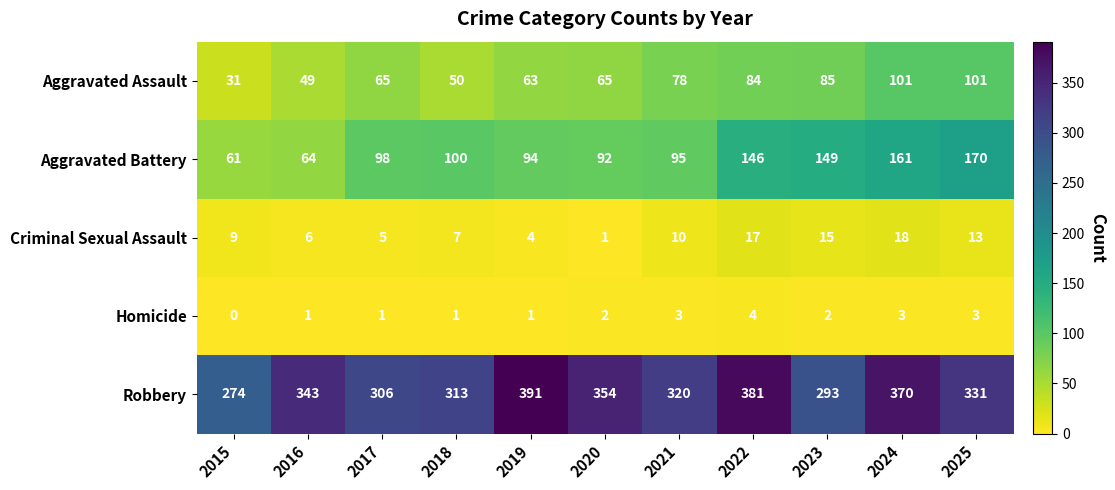

What value does the Robbery series have at 2016, to the nearest 5?

345